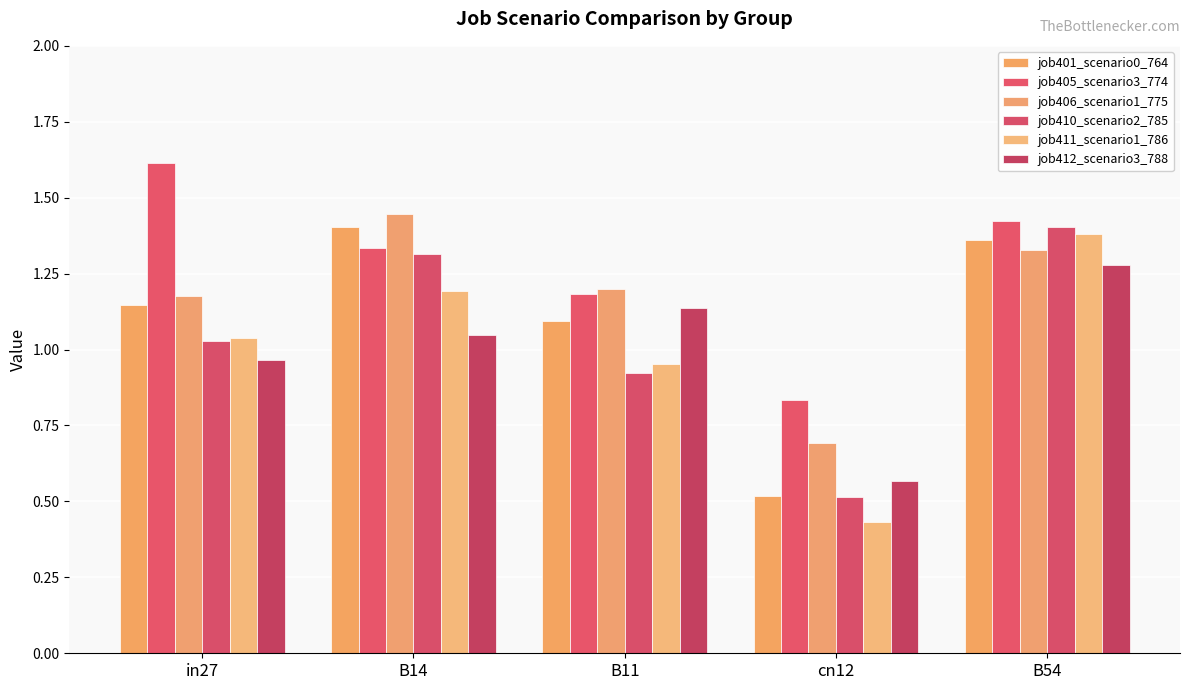

How many values in the job411_scenario1_786 series are below 1?

2